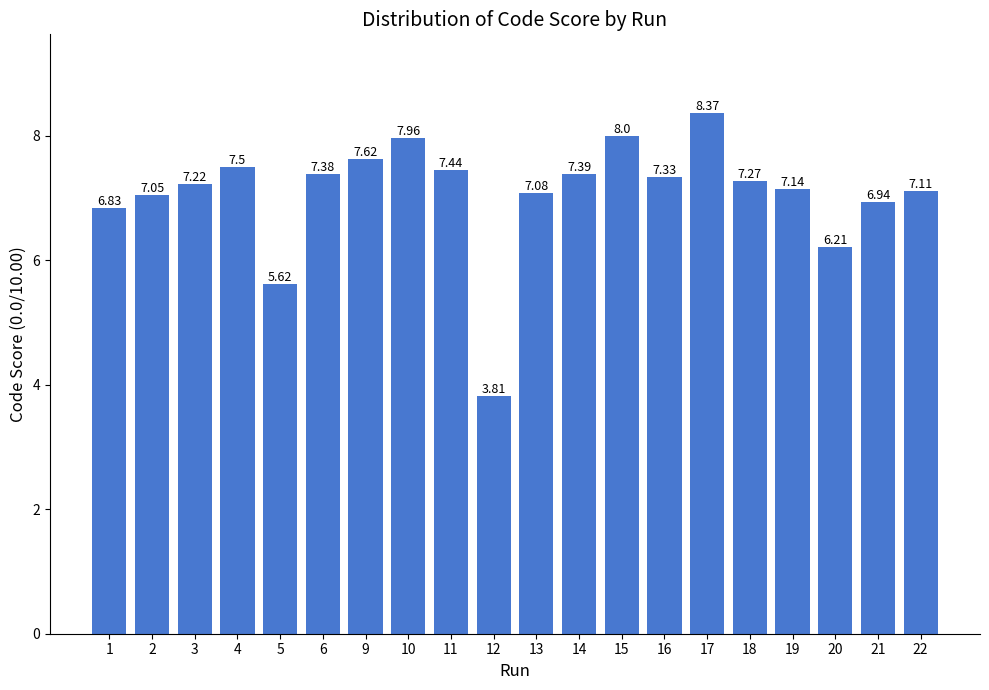

The value at 19 is 7.1. True or false?

True